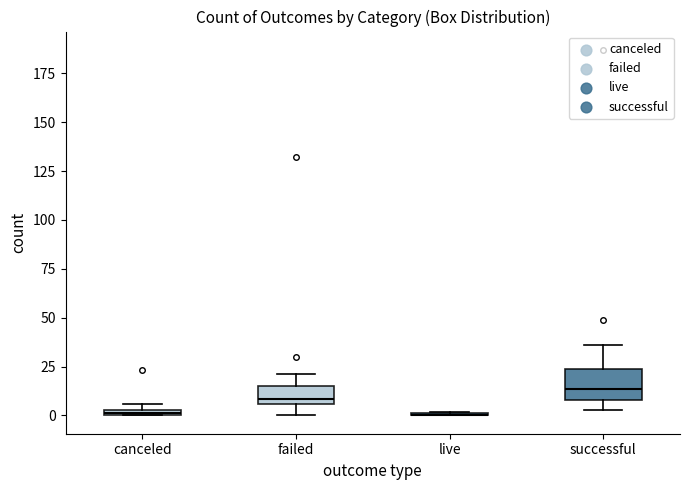

Comparing the boxes themselves (not the whiskers), which one is the tallest?

successful